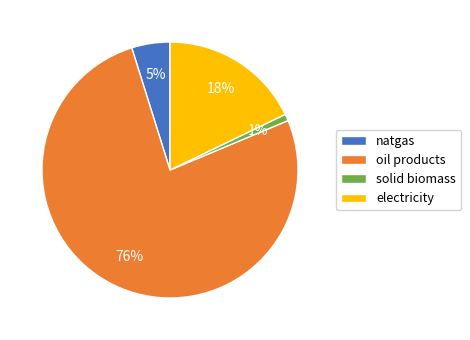

Rank the categories by value from lowest to highest.

solid biomass, natgas, electricity, oil products